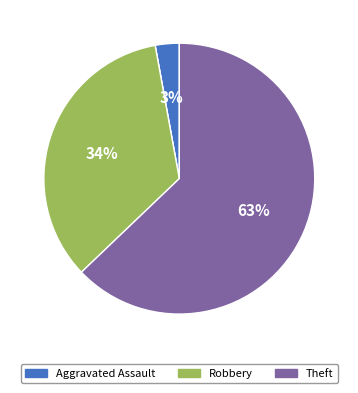

Does any single category account for the majority?

Yes